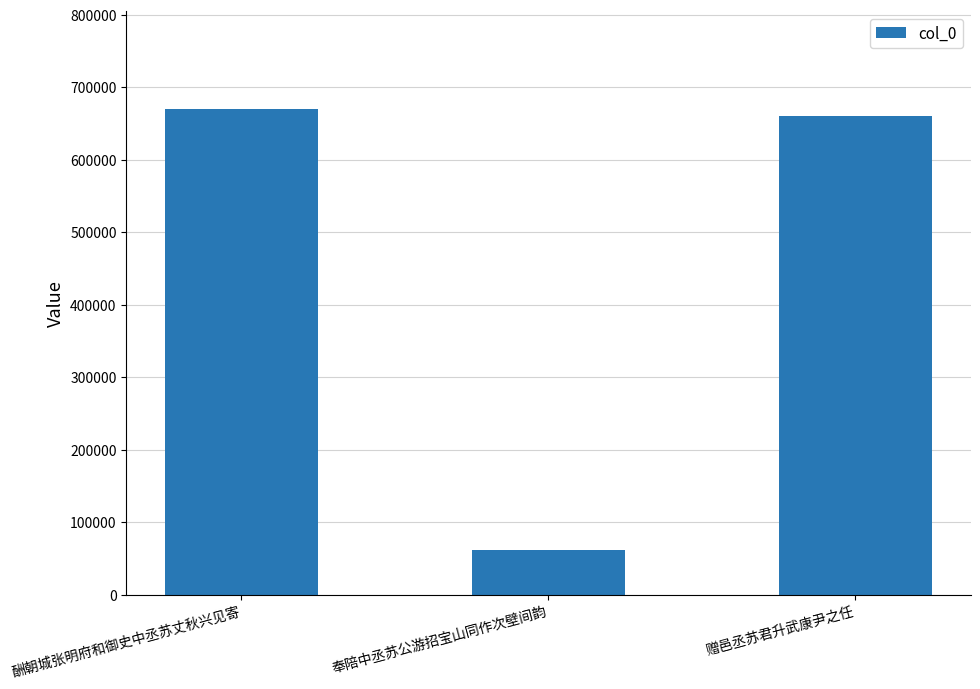

How many values are below 660353?

1